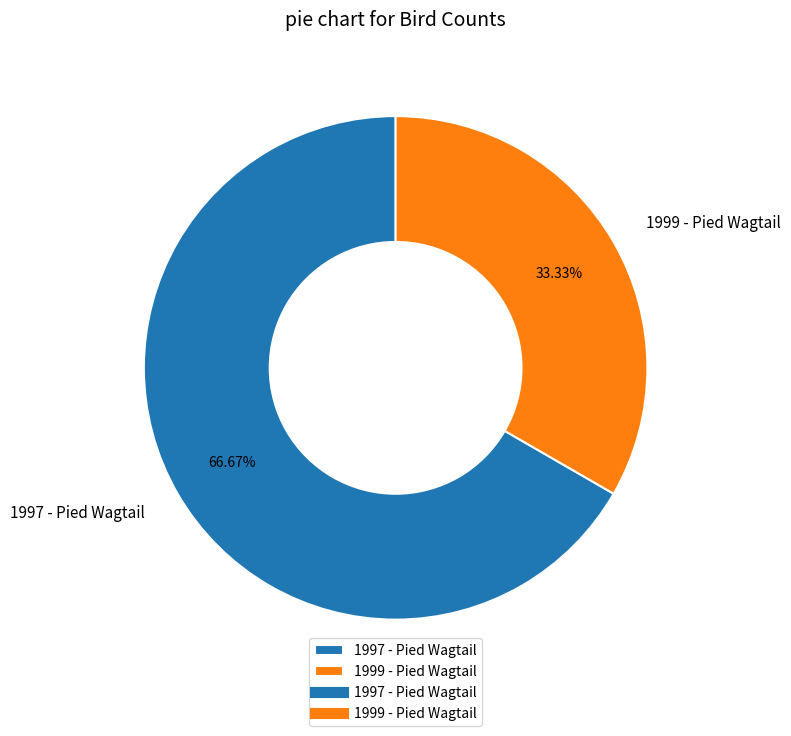

Rank the categories by value from lowest to highest.

1999 - Pied Wagtail, 1997 - Pied Wagtail